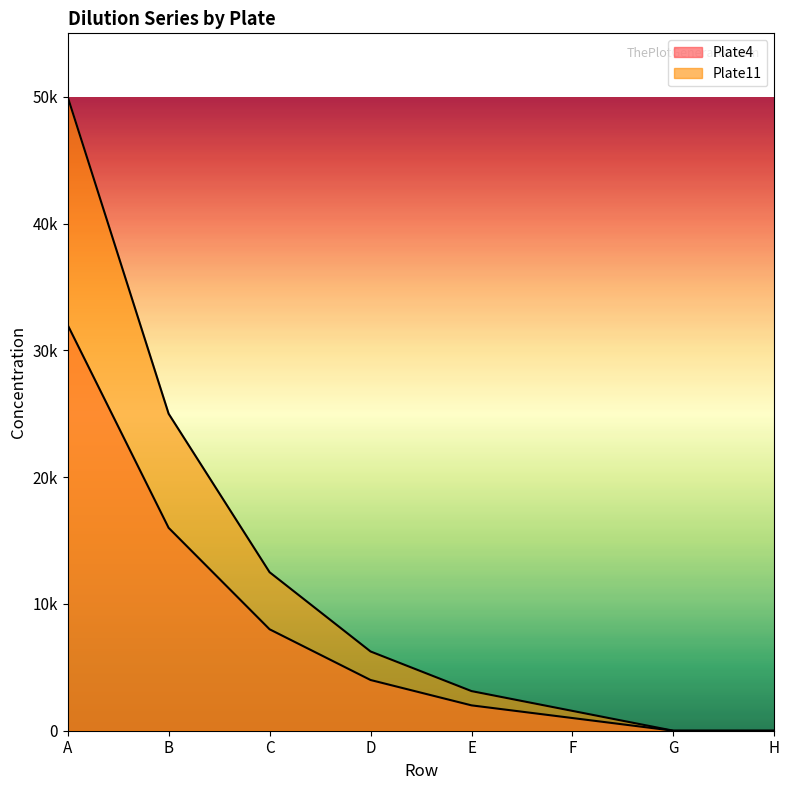

Reading left to right, extract all data points from this chart.

Plate4: 32000.0	16000.0	8000.0	4000.0	2000.0	1000.0	0.0	0.0
Plate11: 50000.0	25000.0	12500.0	6250.0	3125.0	1562.5	0.0	0.0